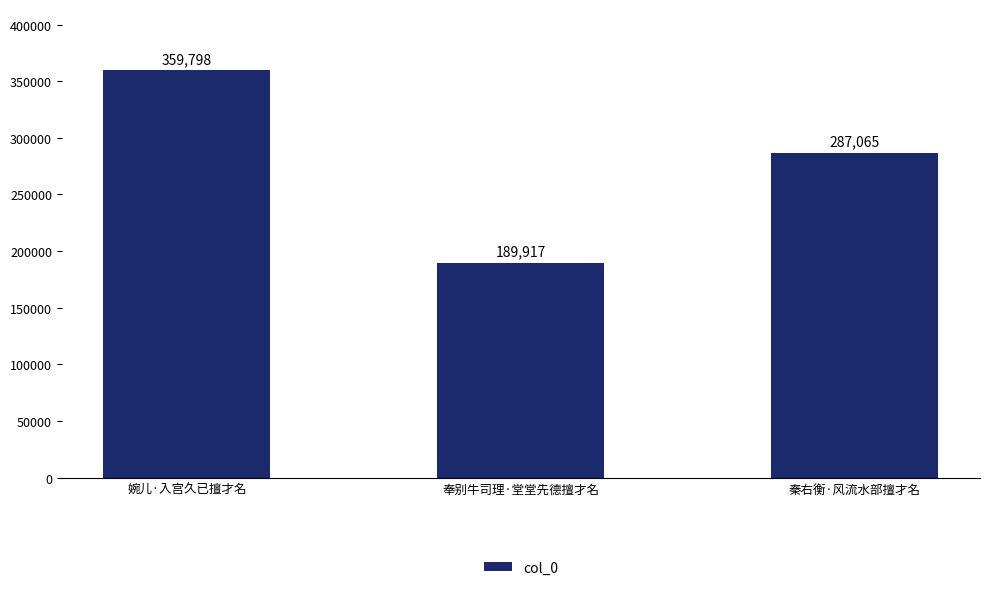

Reading left to right, extract all data points from this chart.

359798	189917	287065